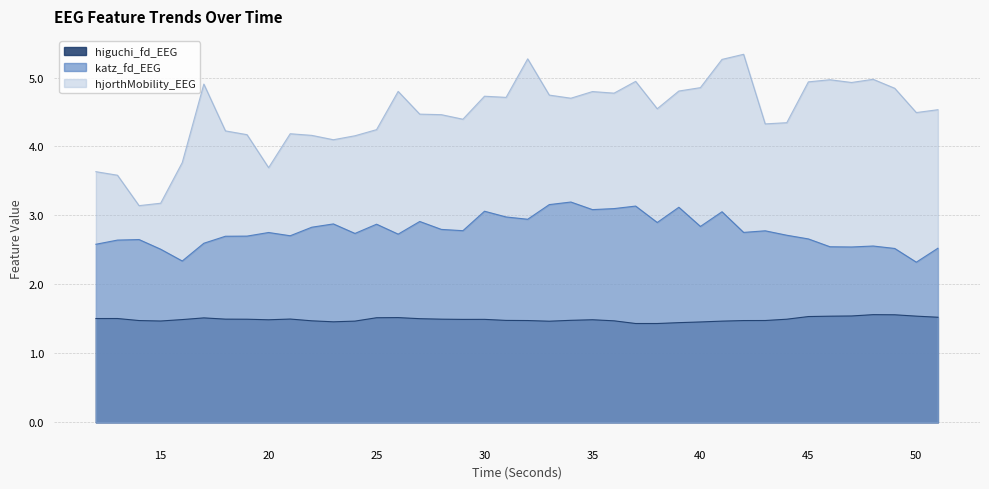

What are all the series names shown in the legend?

higuchi_fd_EEG, katz_fd_EEG, hjorthMobility_EEG